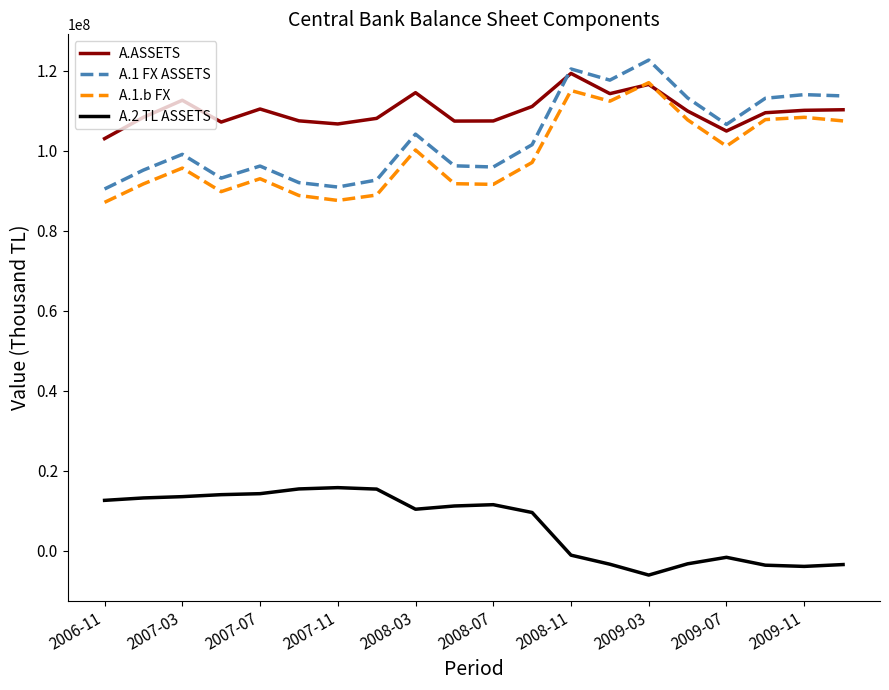

Which series has the largest total across all categories?

A.ASSETS